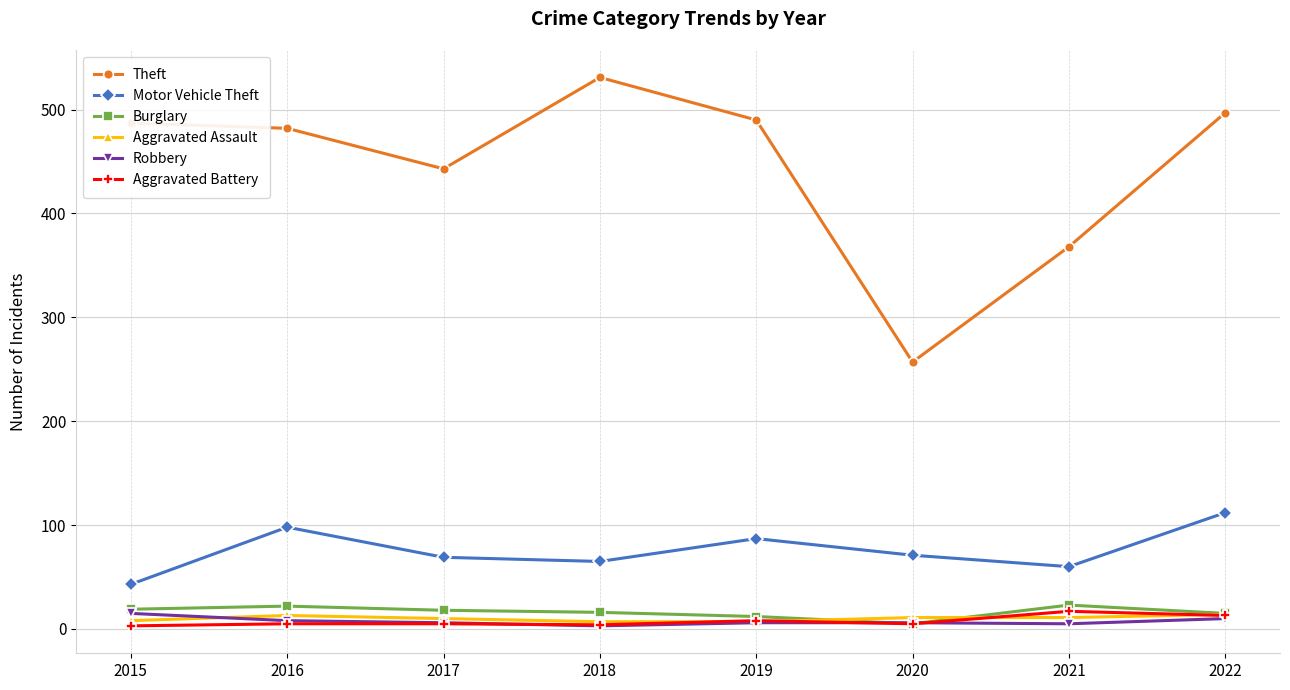

Does the chart display data point markers on the line(s)?

Yes